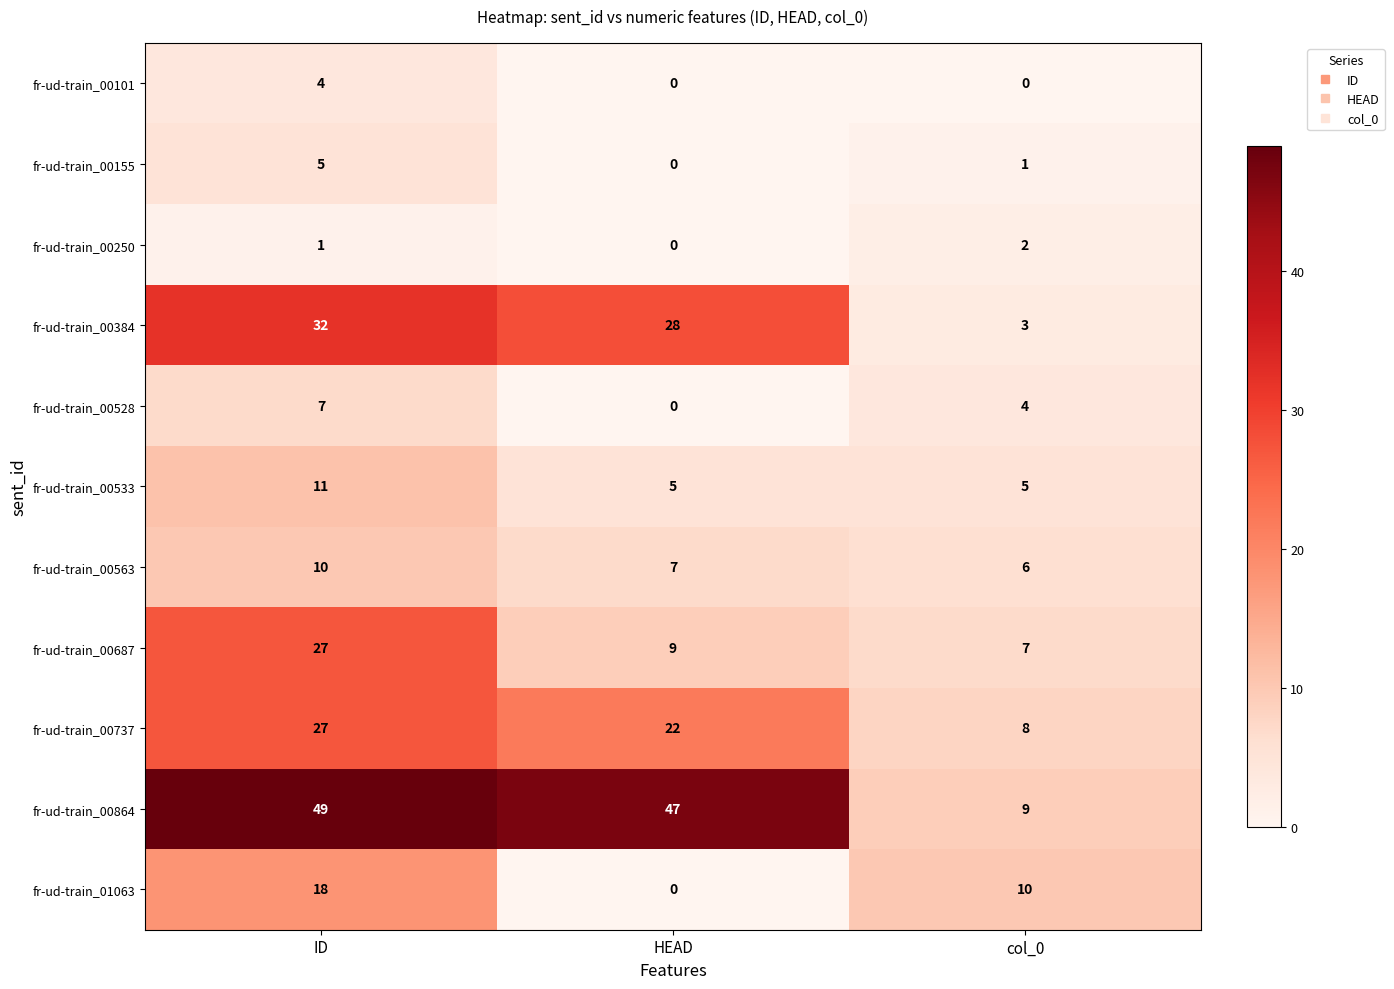

The value of fr-ud-train_00864 at HEAD is 47. True or false?

True